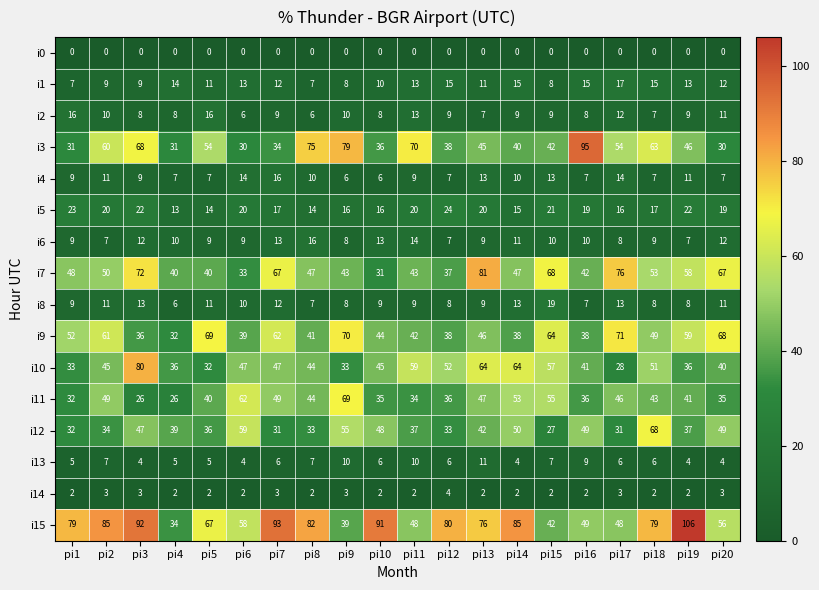

How many data points in i14 are above 2?

7